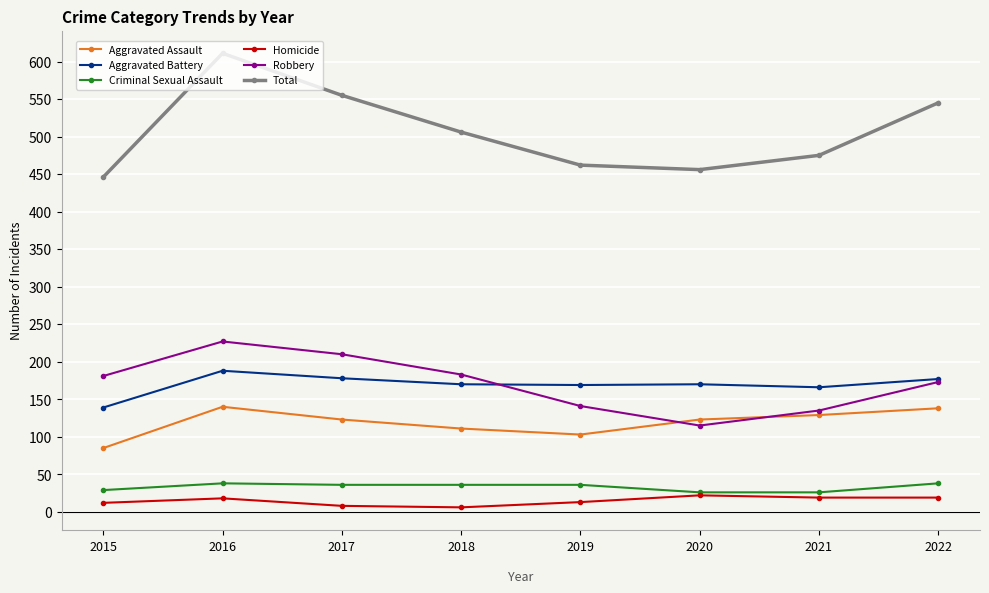

What is the greatest value displayed?

611